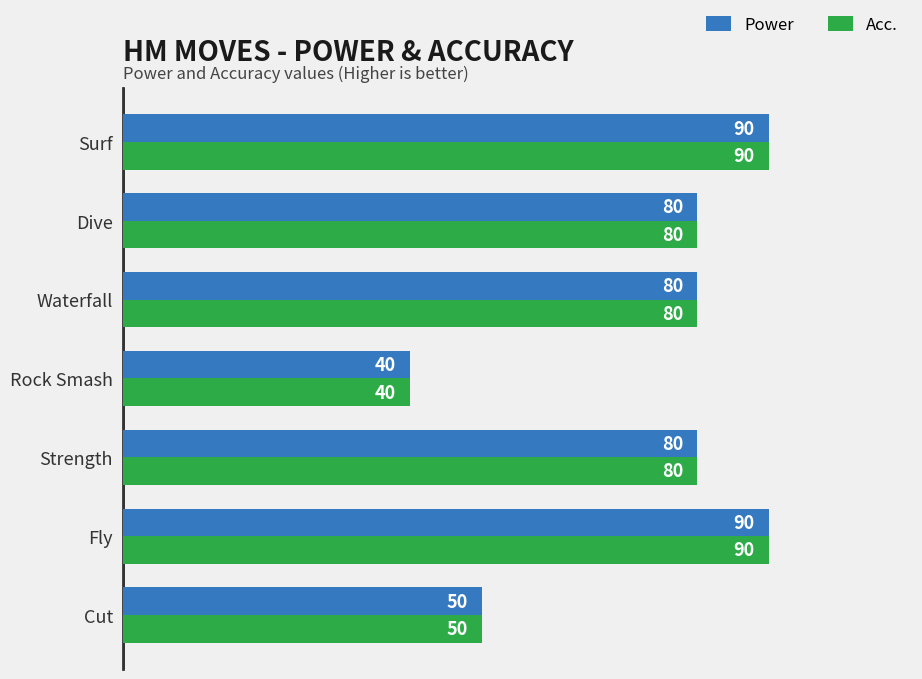

What is the sum of the Acc. values at Rock Smash and Cut?

90